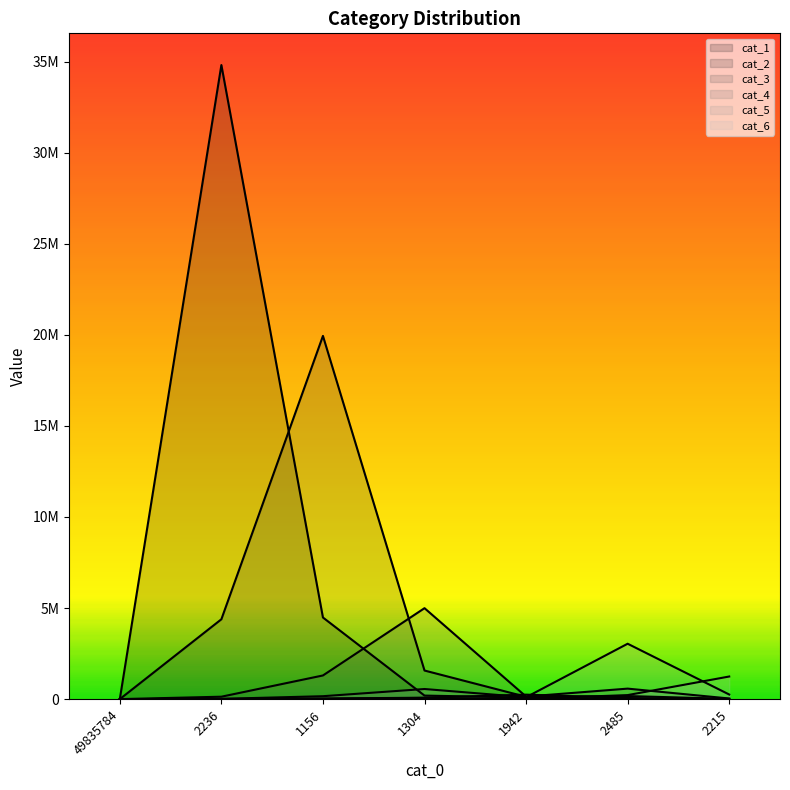

How many data points in cat_3 are less than 139111?

3